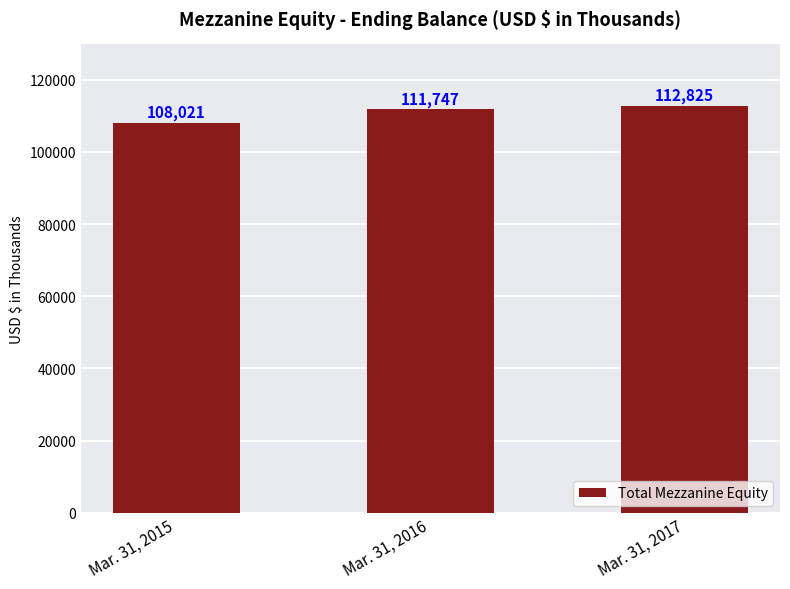

What is the maximum value shown in the chart?

112825